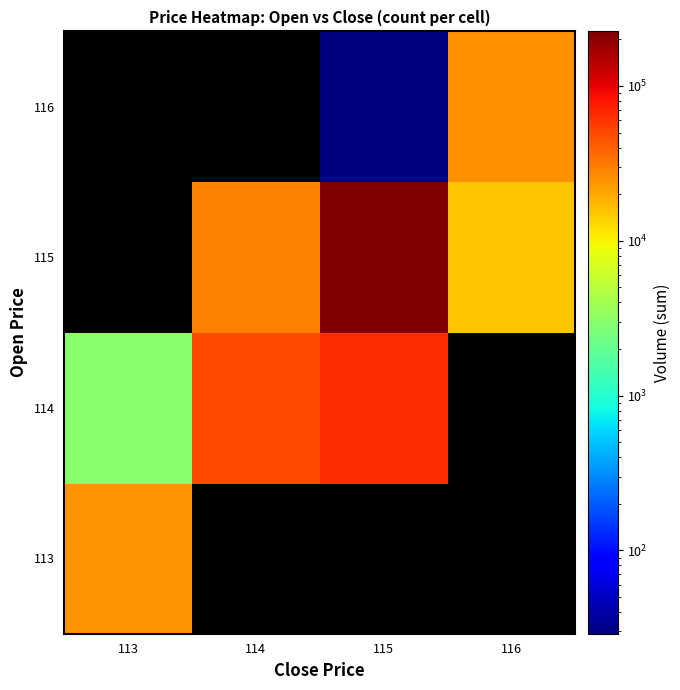

True or false: 116 has a value of 6498.0 at 116.

False